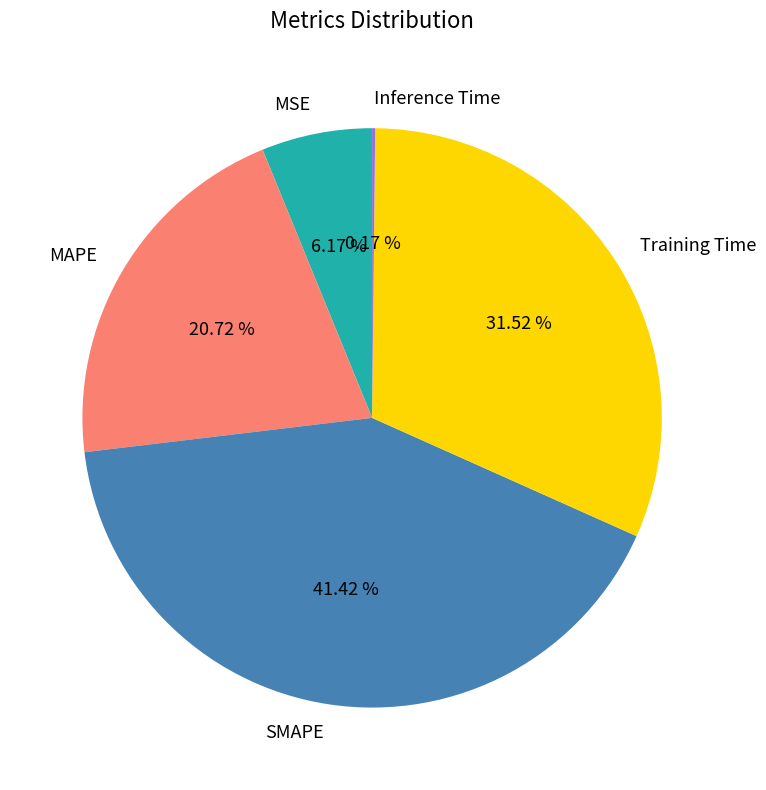

Approximately how many times larger is the value at SMAPE compared to Training Time?

1.3